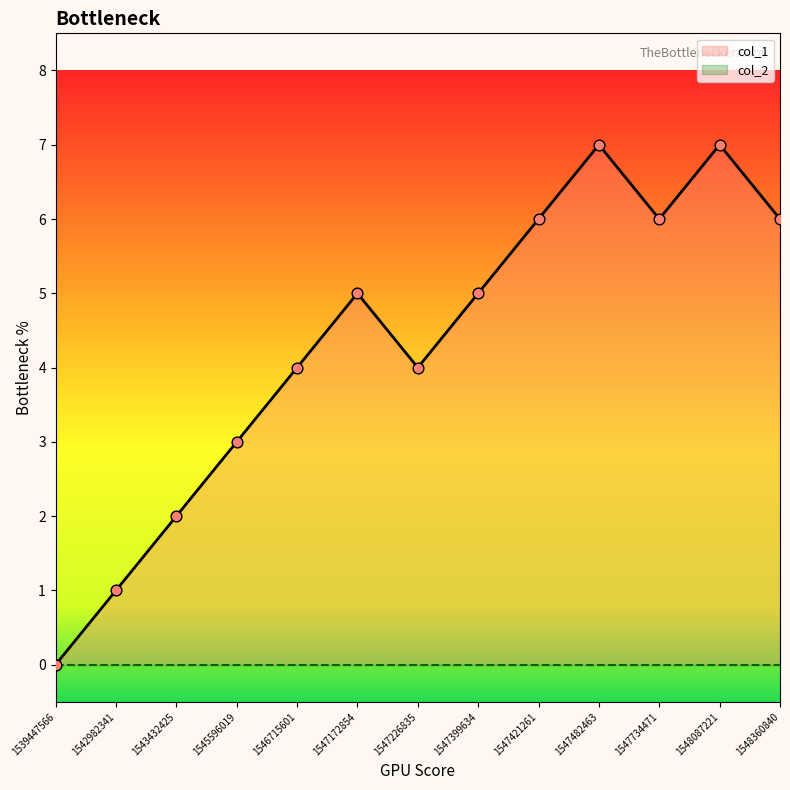

Approximately how many times larger is the value at 1548360840 compared to 1543432425?

3.0